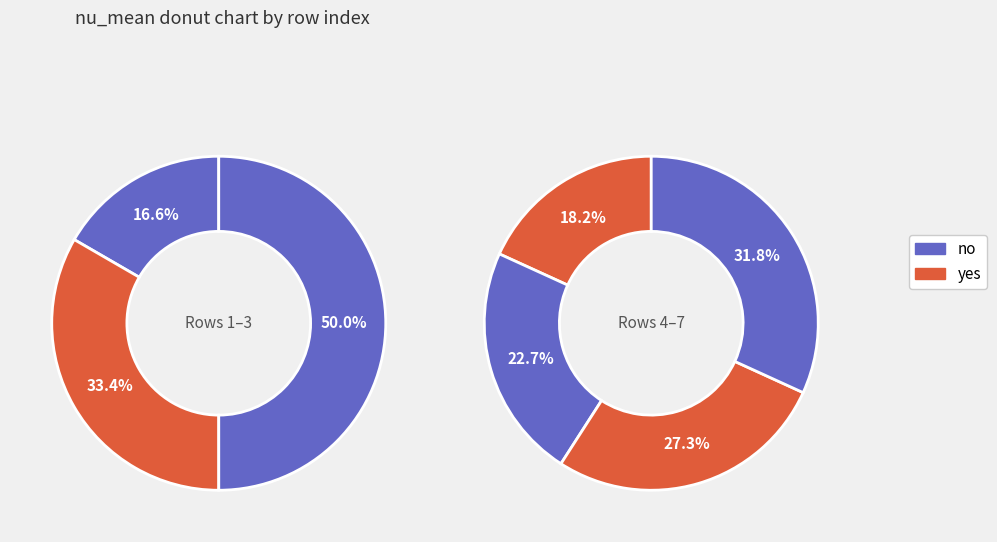

Count the number of slices in the pie.

7